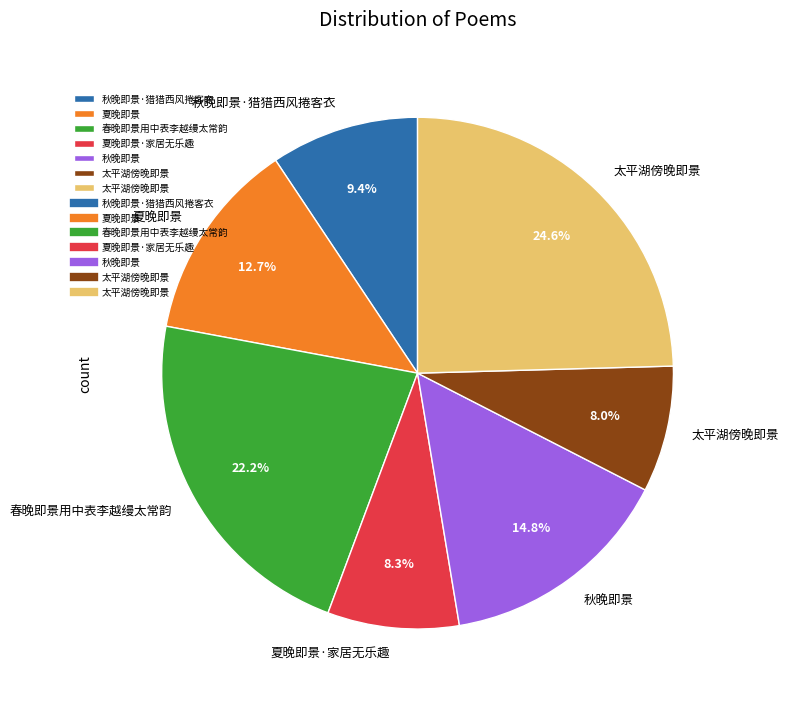

Is there any slice that represents more than half of the pie?

No